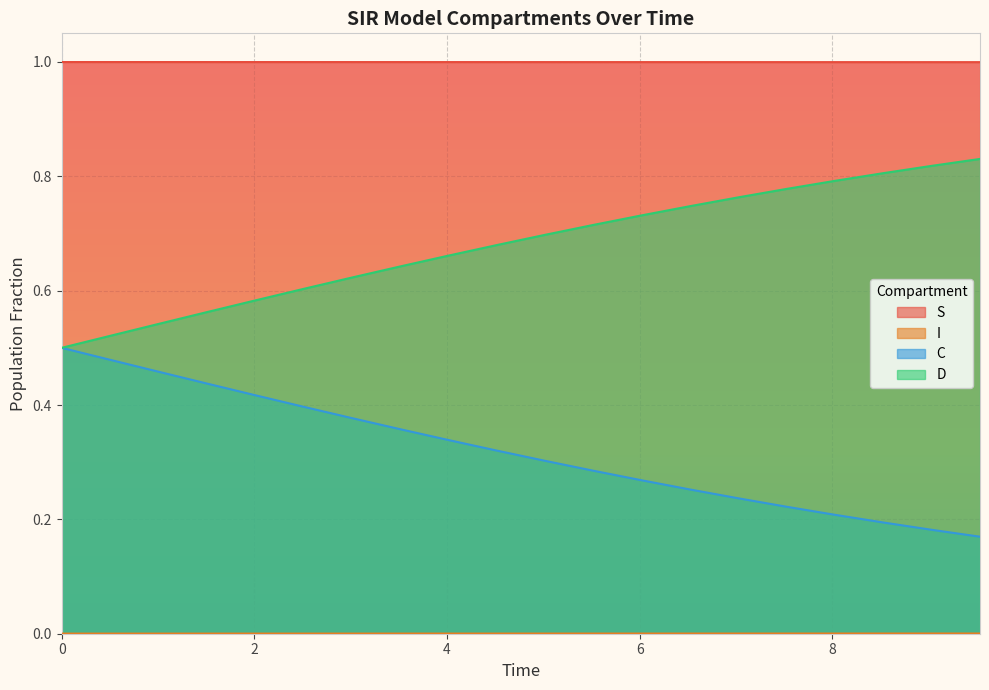

Which series has the largest range (max minus min)?

D